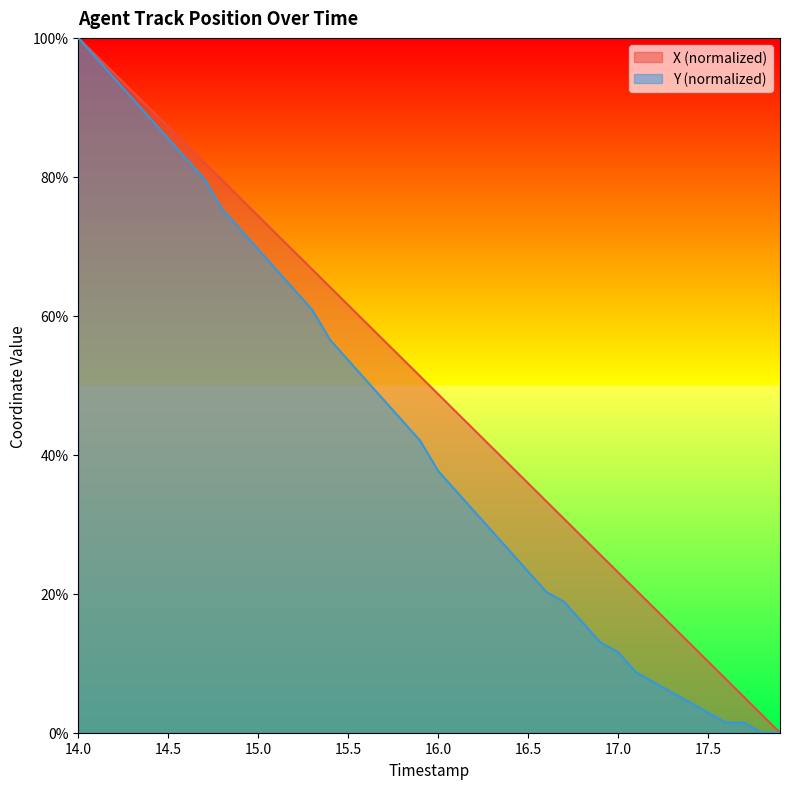

What is the spread (max minus min) of values at 14.7?

2.3